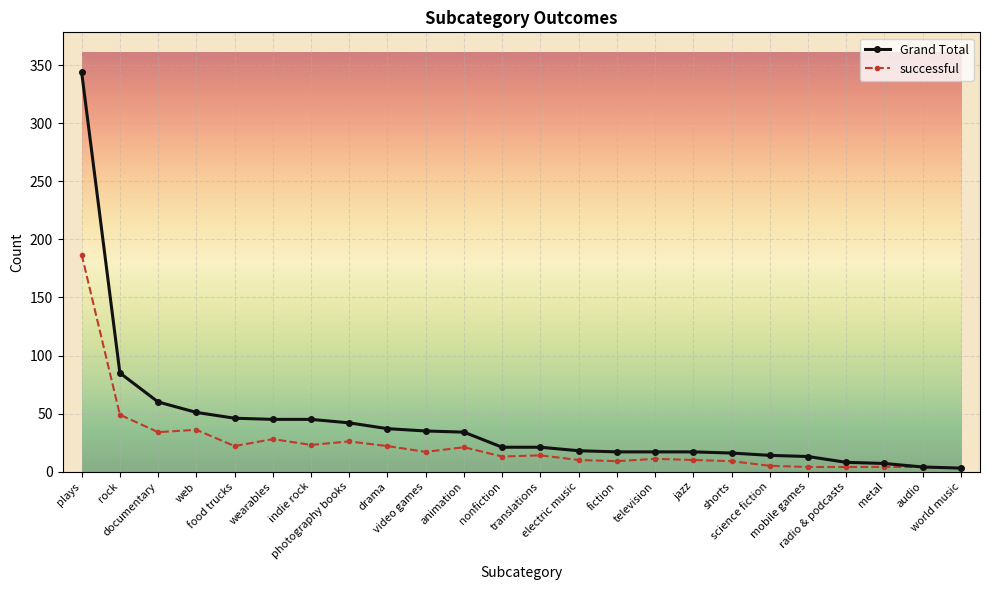

What is the greatest value displayed?

344